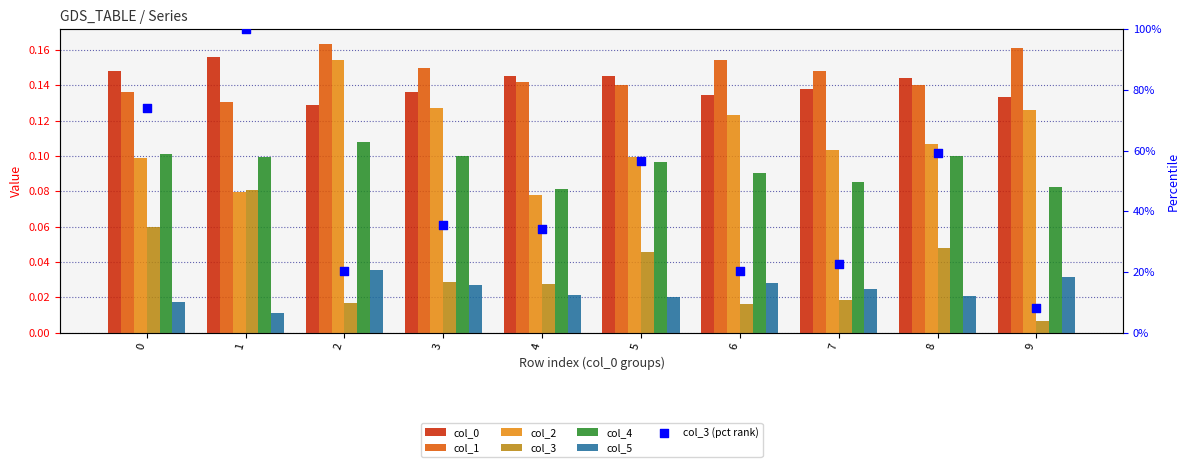

Which series has the widest spread of Y values?

col_3